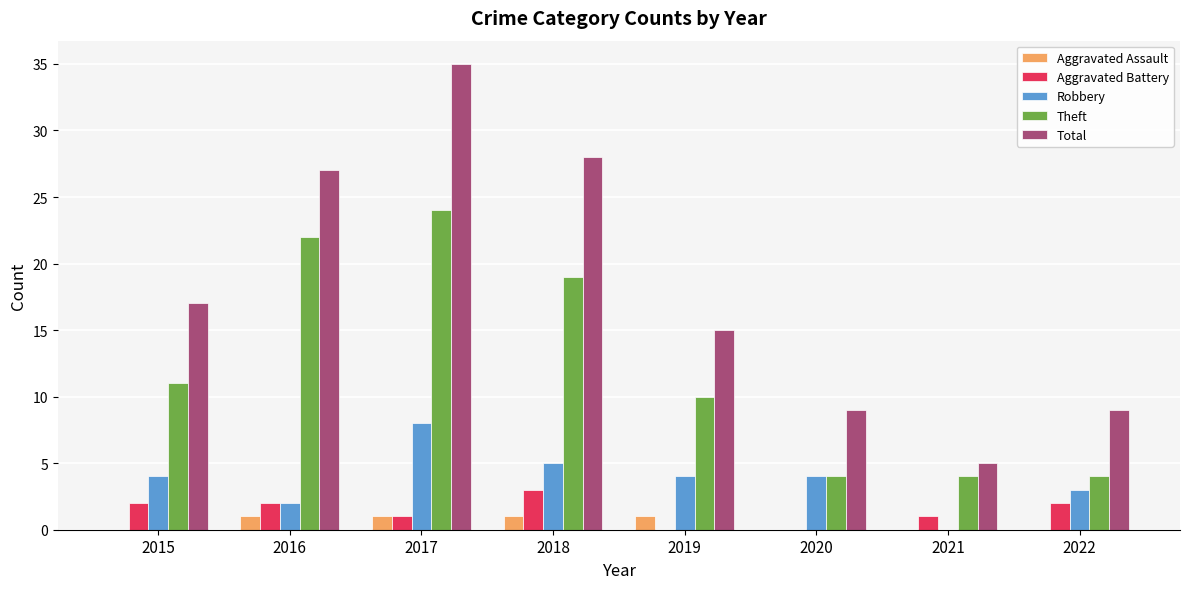

What are all the series names shown in the legend?

Aggravated Assault, Aggravated Battery, Robbery, Theft, Total